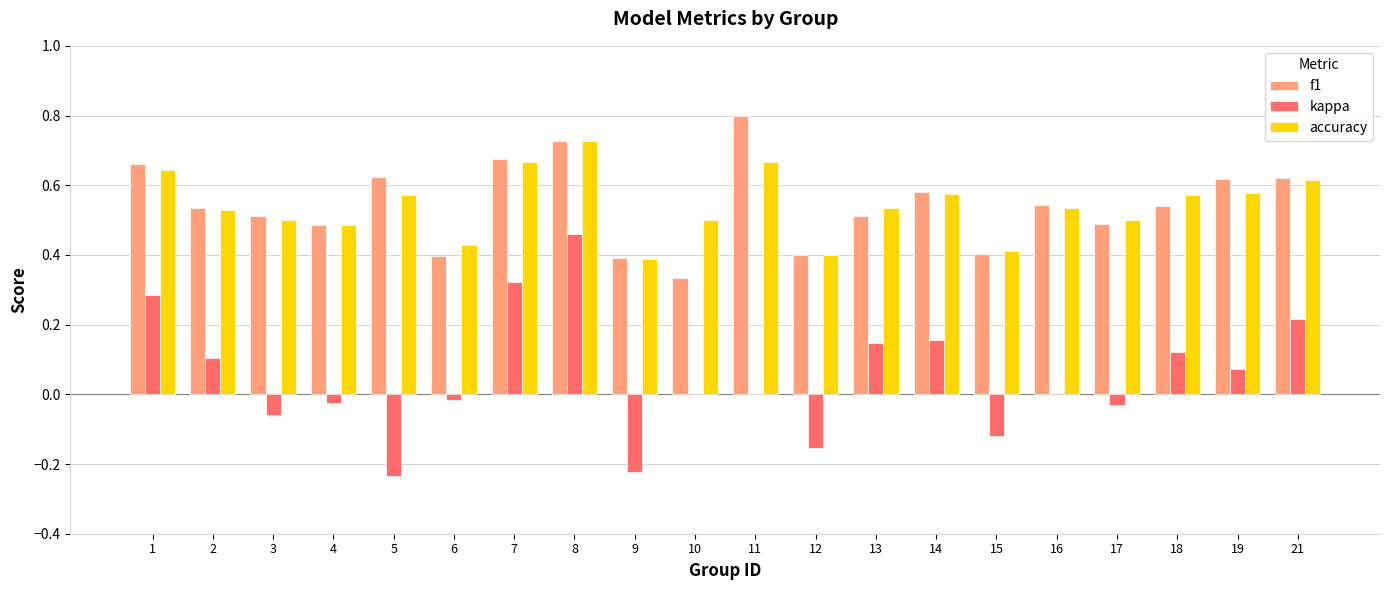

What is the sum of all f1 values?

10.8